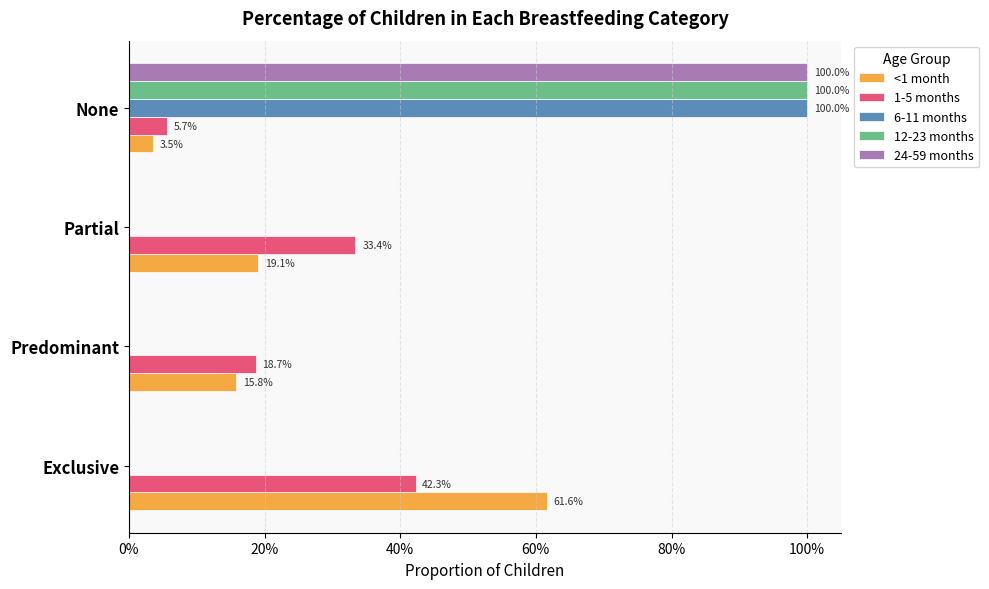

What are all the series names shown in the legend?

<1 month, 1-5 months, 6-11 months, 12-23 months, 24-59 months